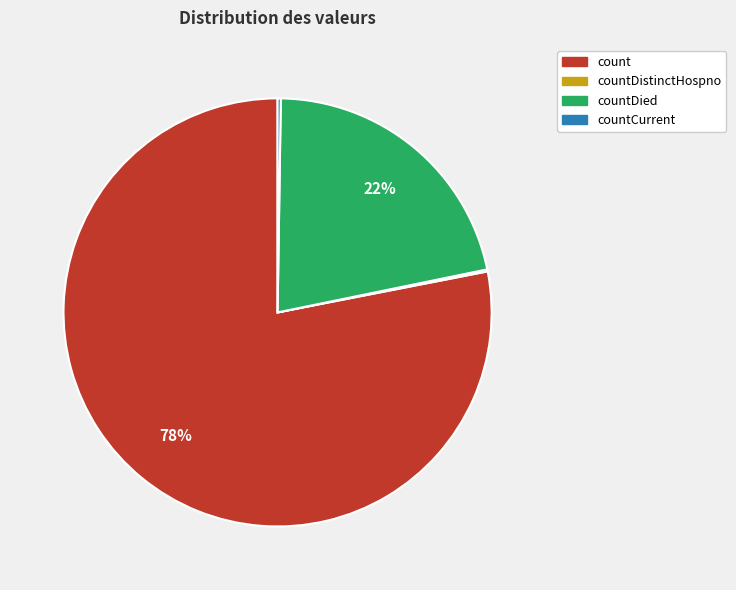

Which category has the biggest portion of the pie?

count